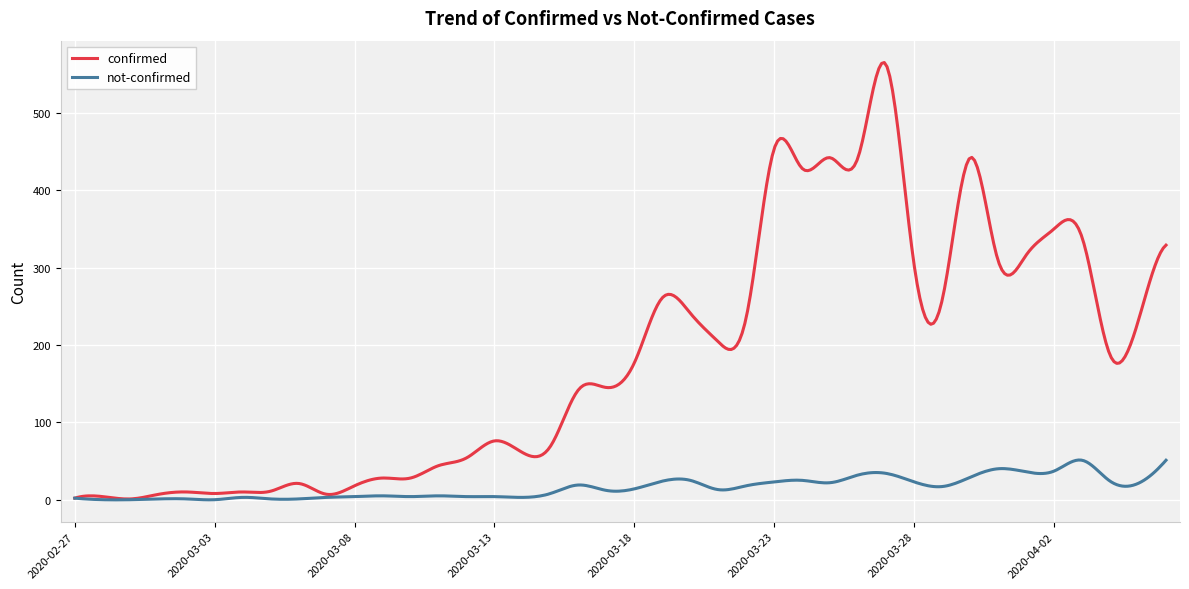

List the series in order of their peak value, highest first.

confirmed, not-confirmed